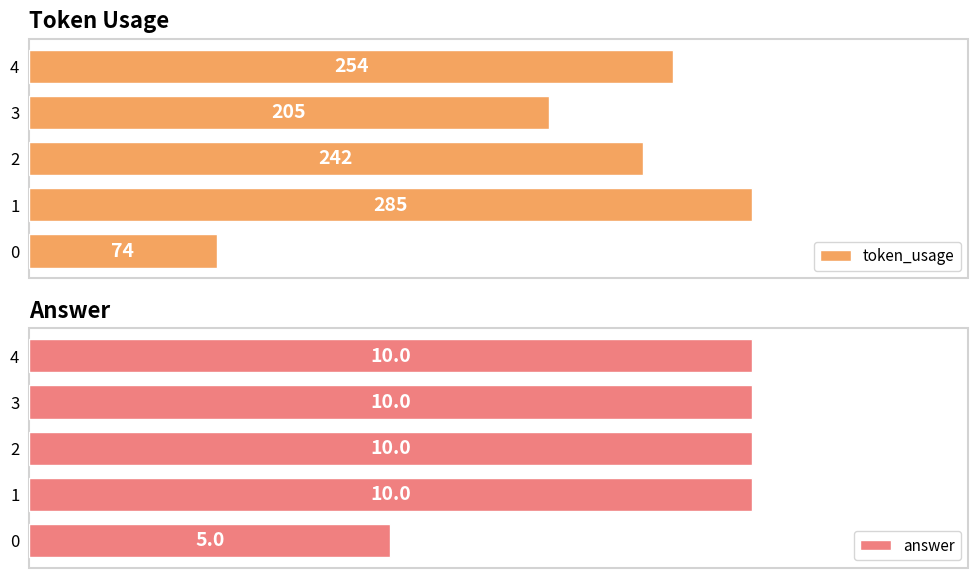

Rank the categories by answer value from highest to lowest.

1, 2, 3, 4, 0